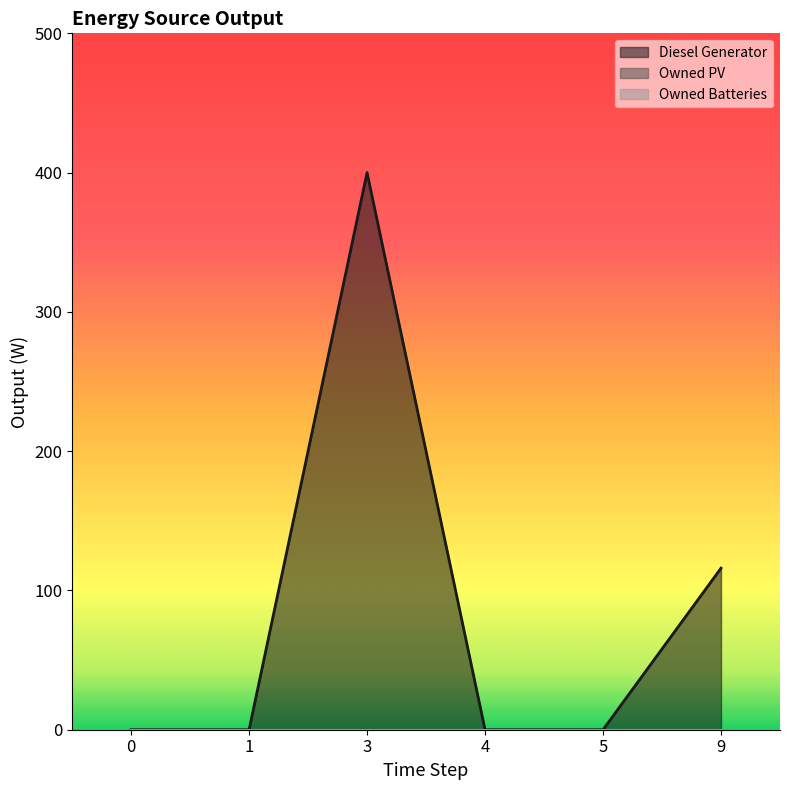

At which category is the sum across all series the highest?

3